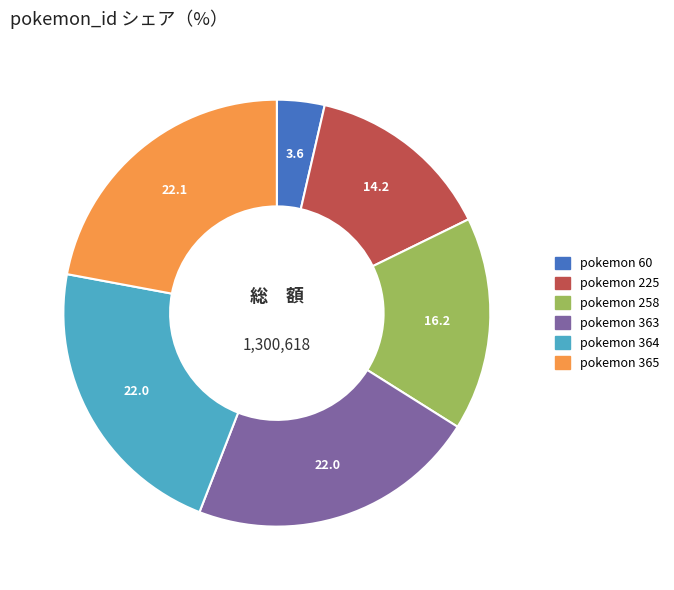

Is there any slice that represents more than half of the pie?

No